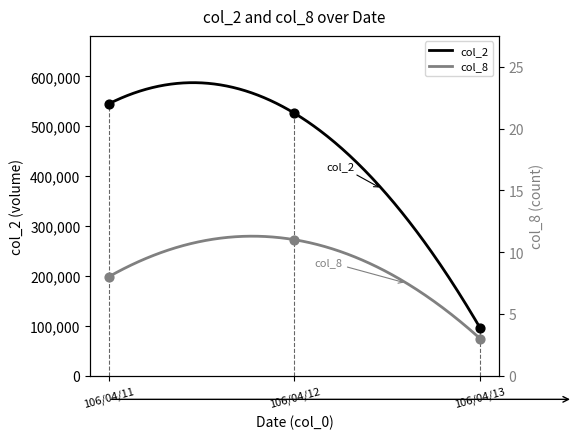

At which category is the sum across all series the highest?

106/04/11